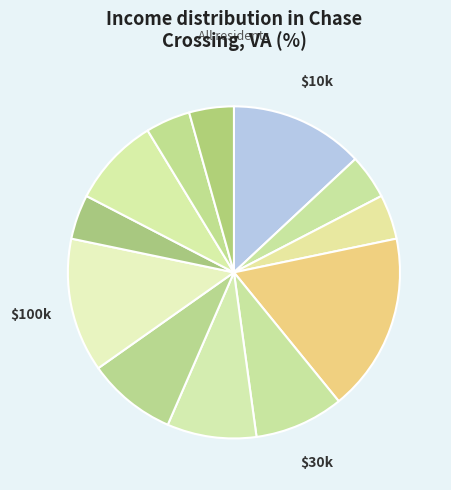

How many slices are in this pie chart?

12